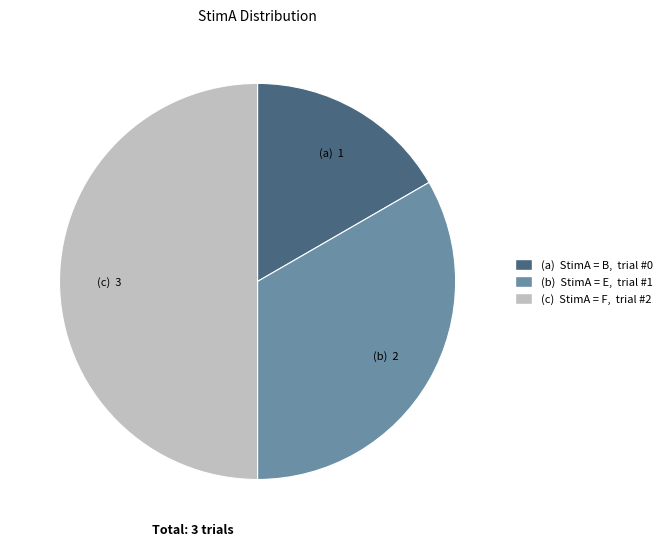

Count the number of slices in the pie.

3